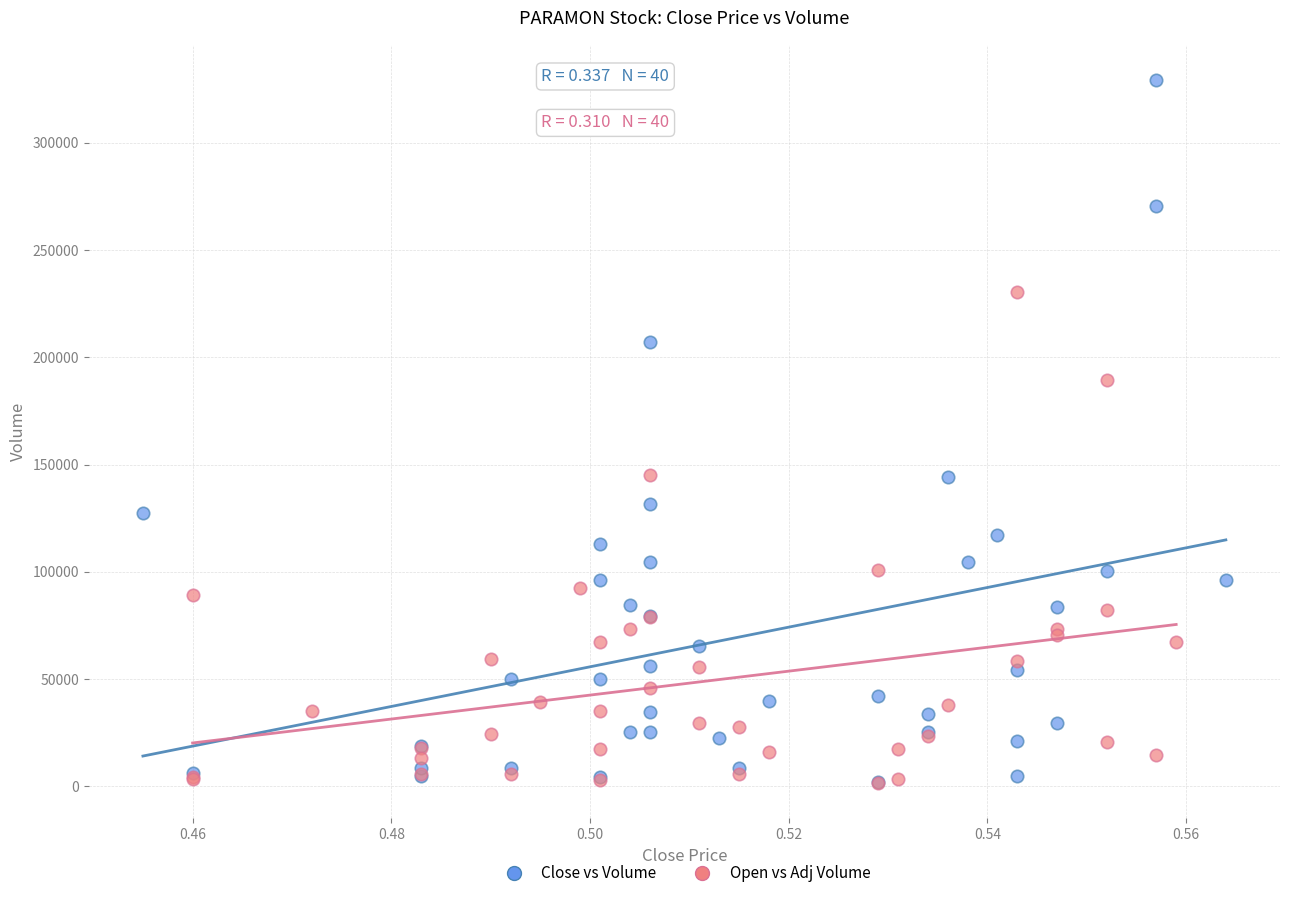

What are all the series names shown in the legend?

Close vs Volume, Open vs Adj Volume